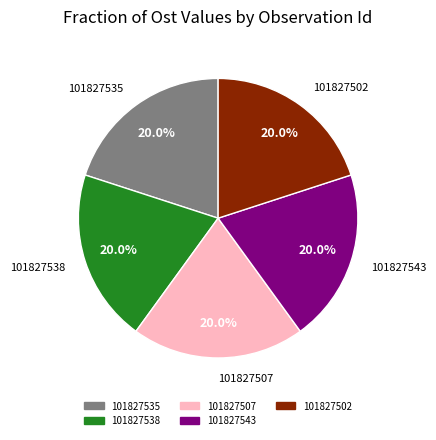

To the nearest percent, what is the average slice percentage?

20%